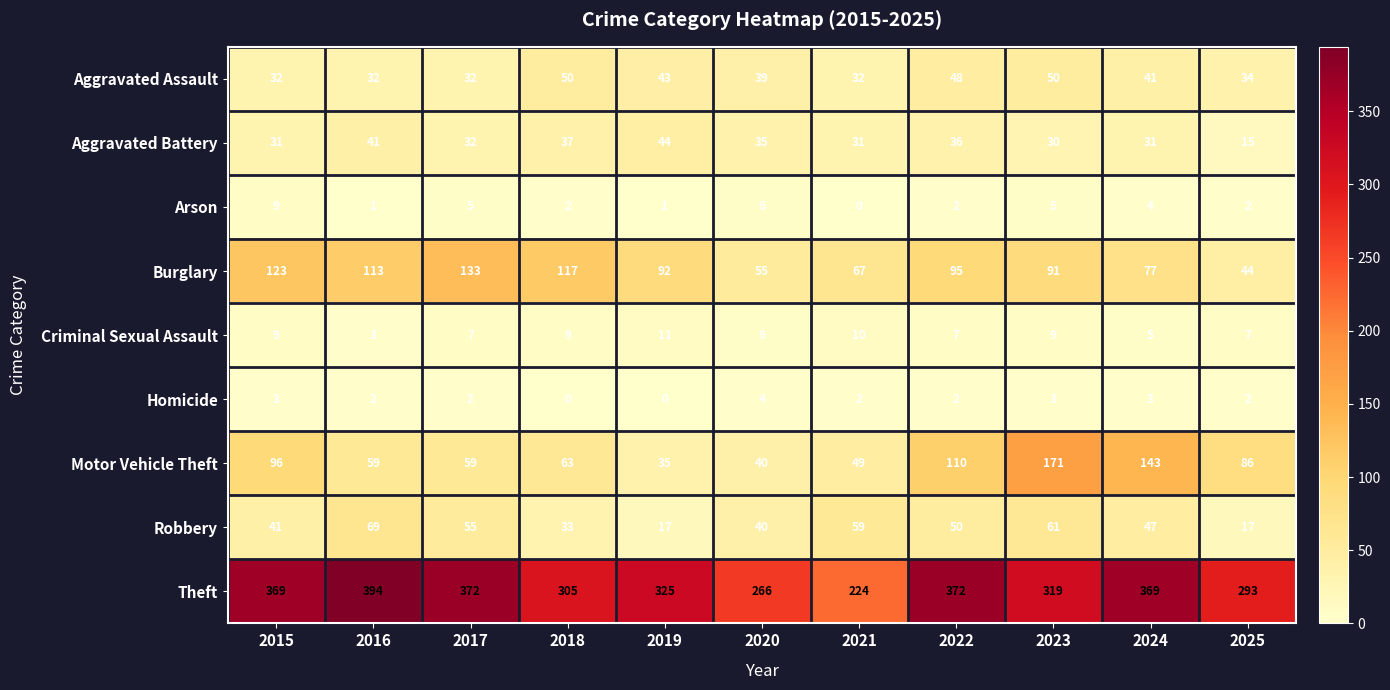

How many data points does each series have?

11